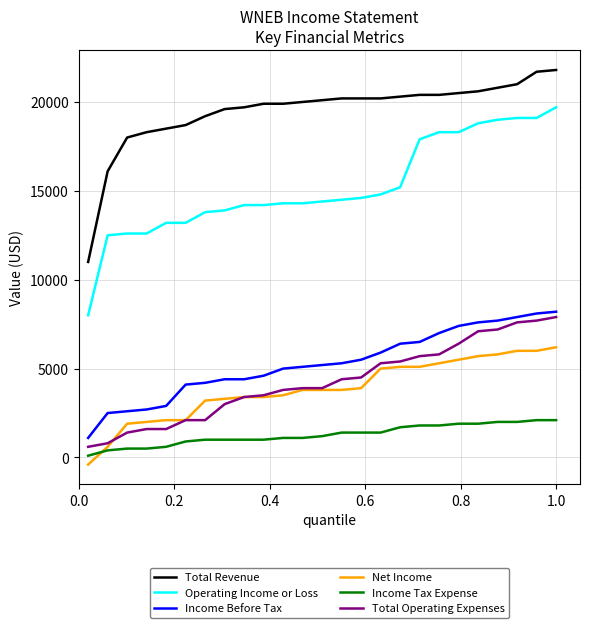

Reading left to right, transcribe all the data shown in this chart.

Total Revenue: 11000	16100	18000	18300	18500	18700	19200	19600	19700	19900	19900	20000	20100	20200	20200	20200	20300	20400	20400	20500	20600	20800	21000	21700	21800
Operating Income or Loss: 8000	12500	12600	12600	13200	13200	13800	13900	14200	14200	14300	14300	14400	14500	14600	14800	15200	17900	18300	18300	18800	19000	19100	19100	19700
Income Before Tax: 1100	2500	2600	2700	2900	4100	4200	4400	4400	4600	5000	5100	5200	5300	5500	5900	6400	6500	7000	7400	7600	7700	7900	8100	8200
Net Income: -400	600	1900	2000	2100	2100	3200	3300	3400	3400	3500	3800	3800	3800	3900	5000	5100	5100	5300	5500	5700	5800	6000	6000	6200
Income Tax Expense: 100	400	500	500	600	900	1000	1000	1000	1000	1100	1100	1200	1400	1400	1400	1700	1800	1800	1900	1900	2000	2000	2100	2100
Total Operating Expenses: 600	800	1400	1600	1600	2100	2100	3000	3400	3500	3800	3900	3900	4400	4500	5300	5400	5700	5800	6400	7100	7200	7600	7700	7900